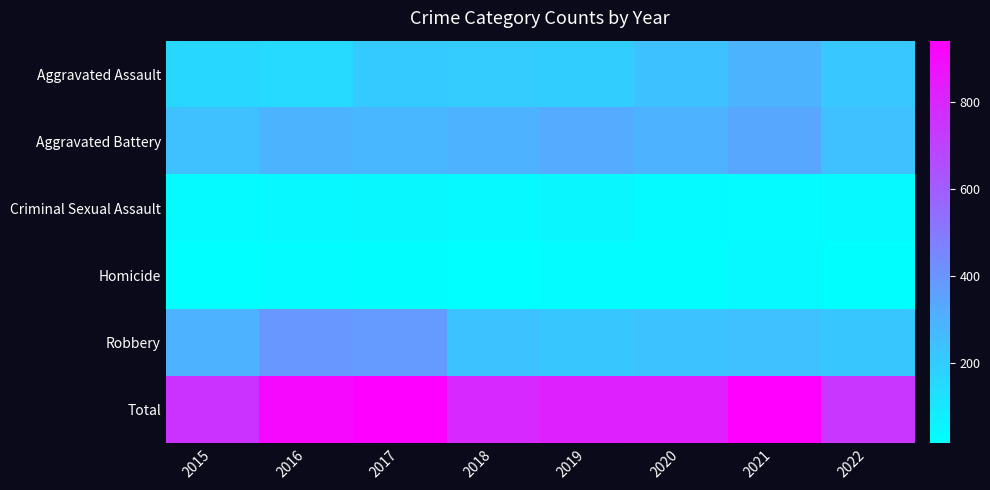

Which series changed the most between 2019 and 2021?

Total